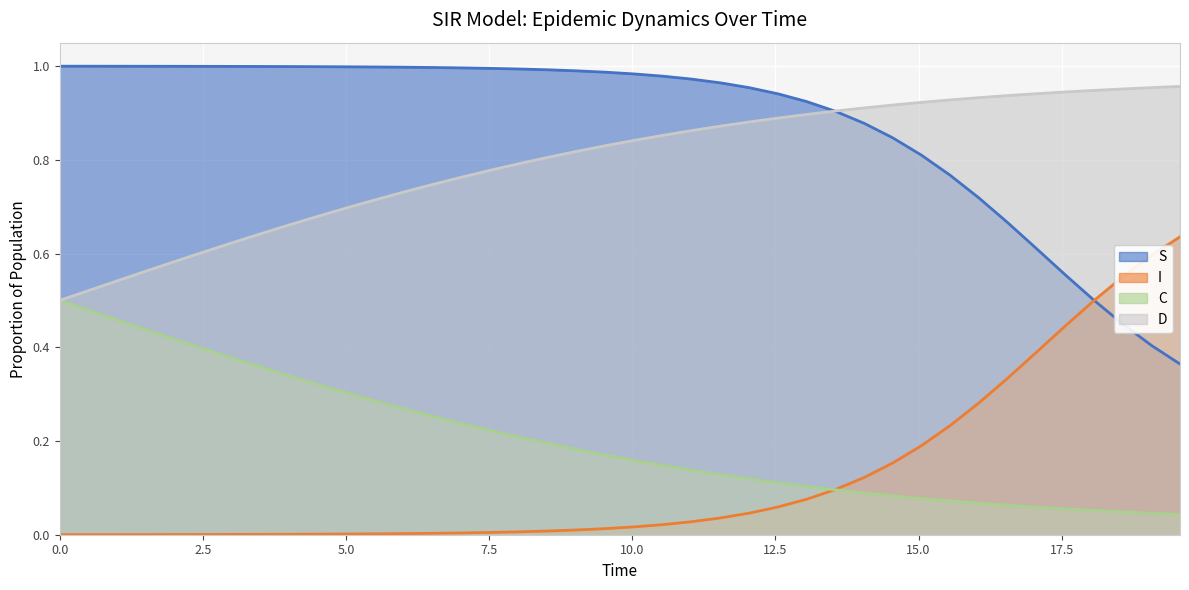

Rank the series by their maximum value, from lowest to highest.

C, I, D, S